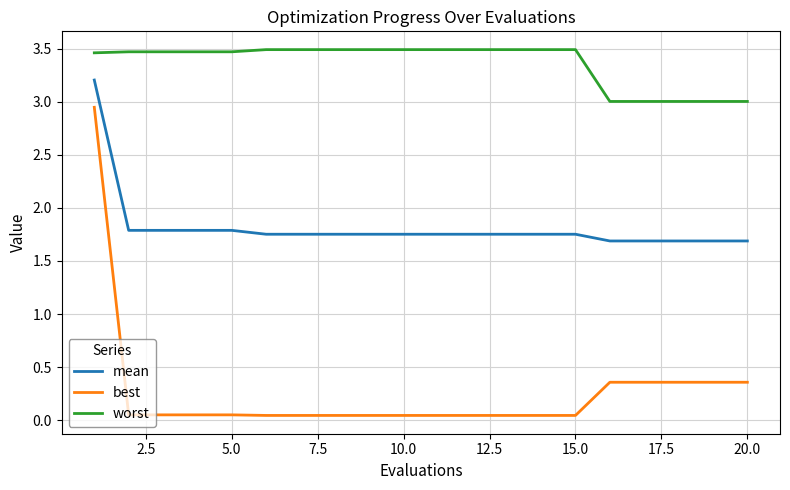

Rank the series by their maximum value, from highest to lowest.

worst, mean, best